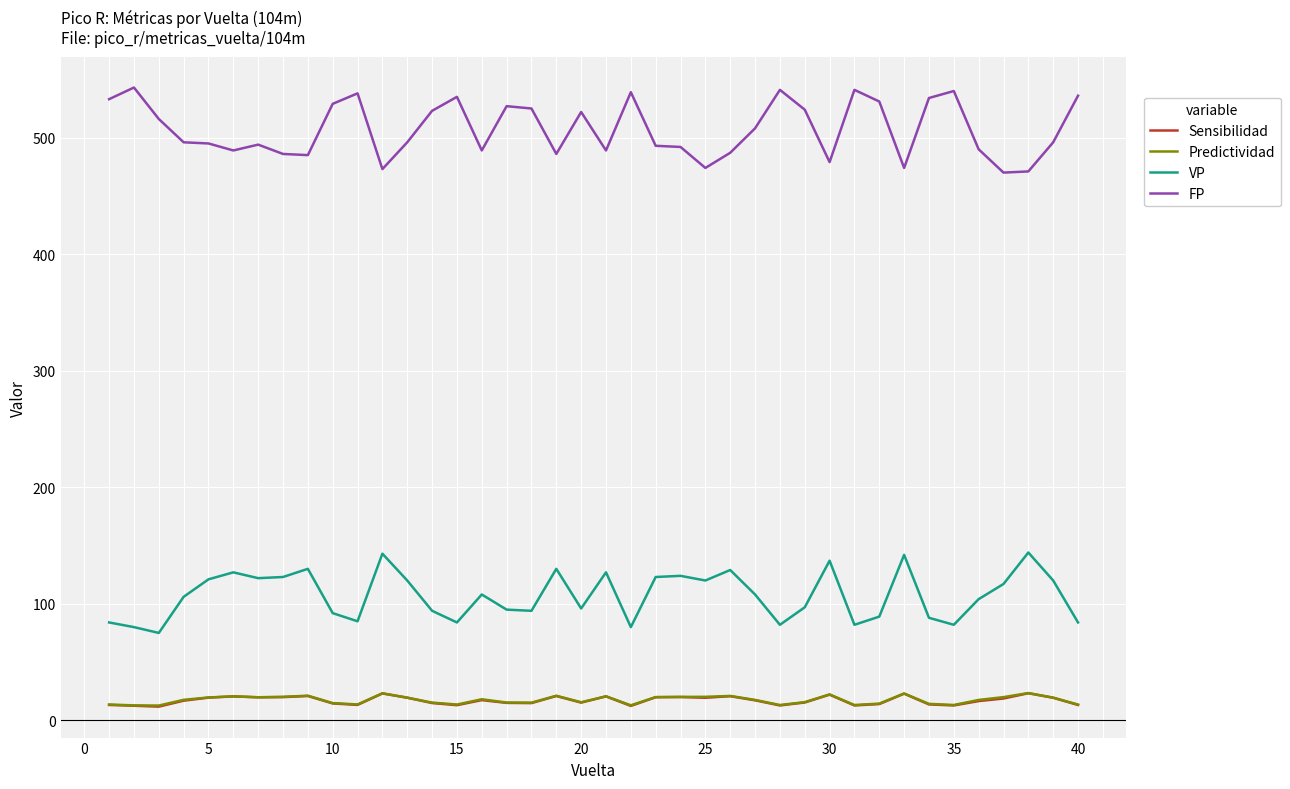

Which series has the largest total across all categories?

FP